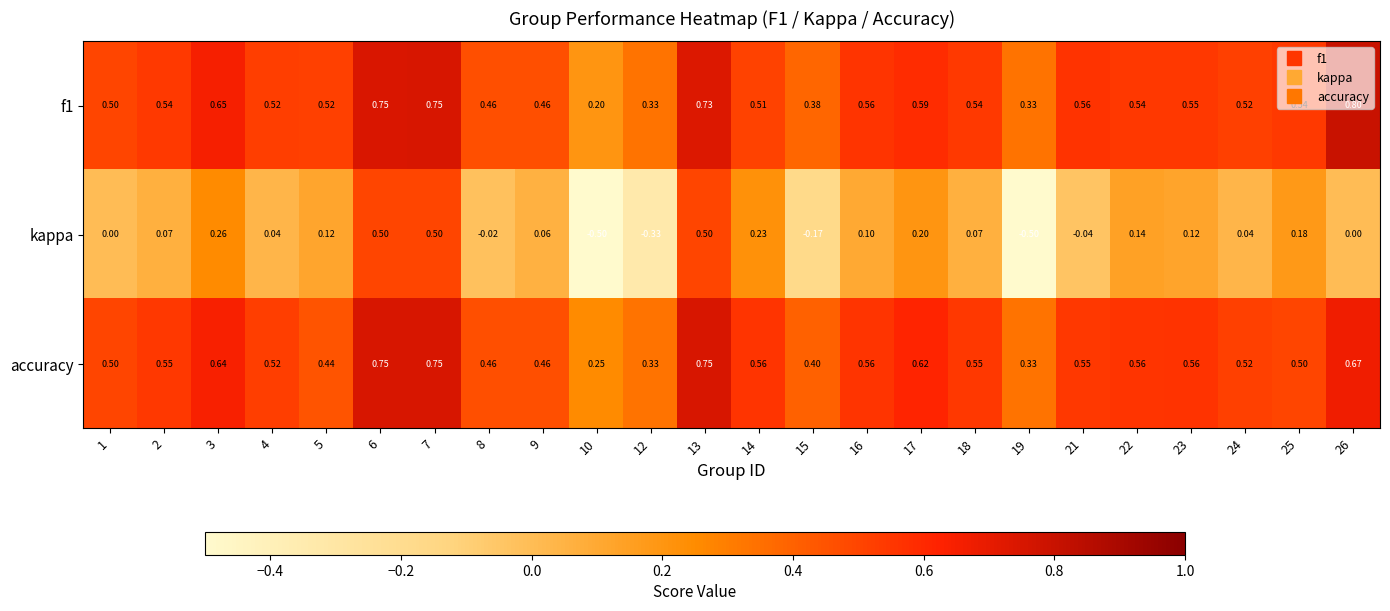

Which series changed the most between 17 and 19?

kappa